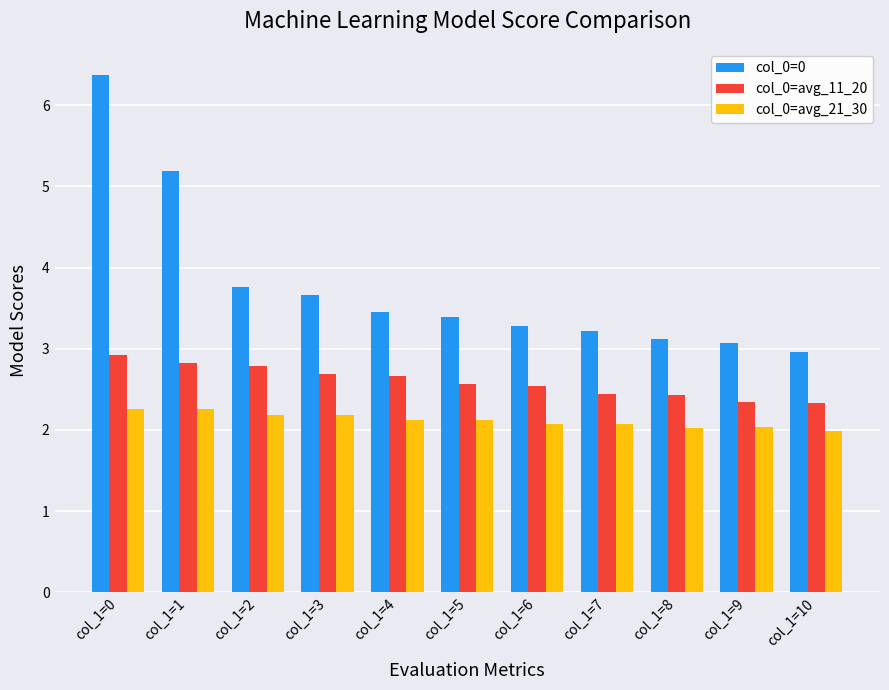

How many groups of bars are there?

11